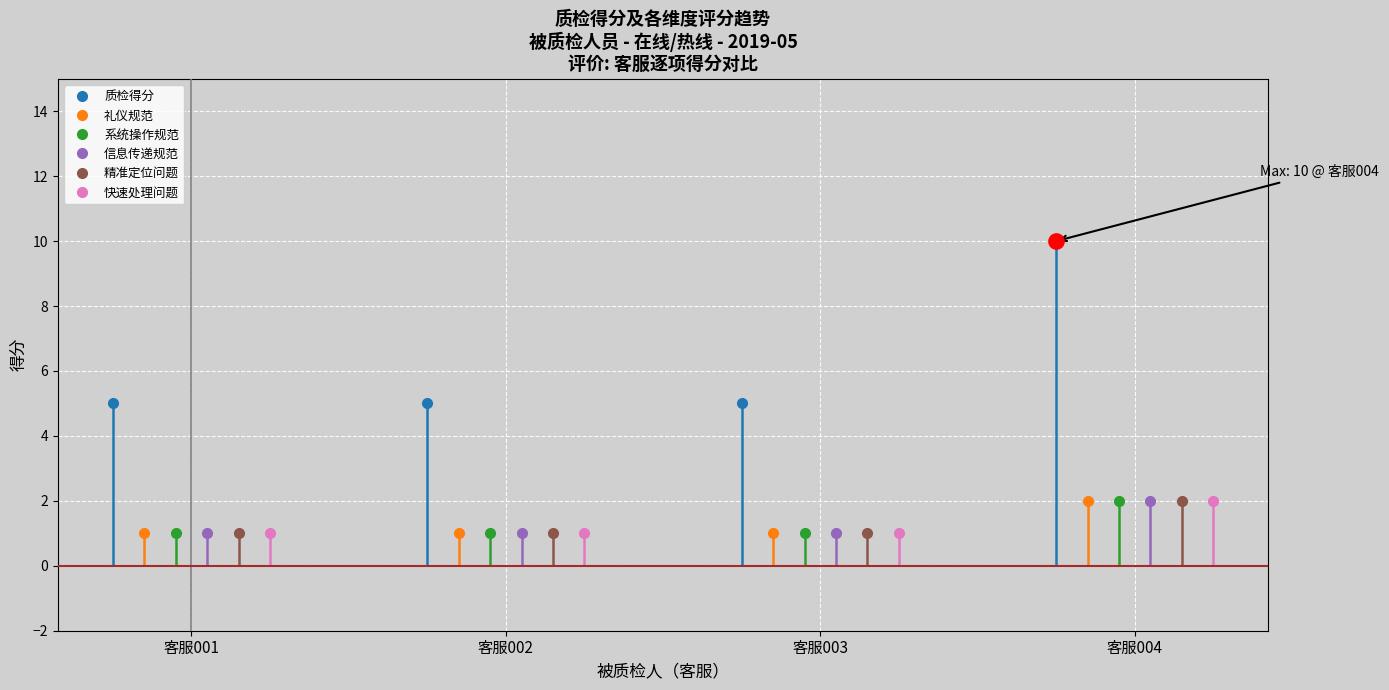

True or false: 系统操作规范 and 礼仪规范 cross at least once.

False